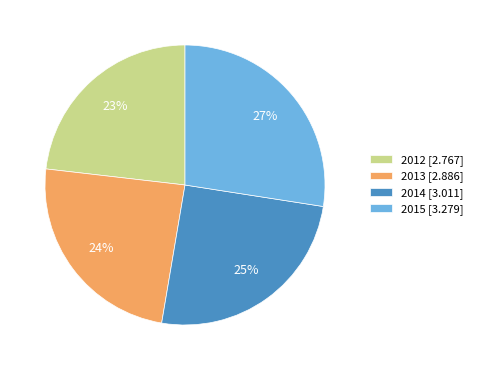

What is the ratio of the value at 2015 [3.279] to the value at 2014 [3.011]?

1.1